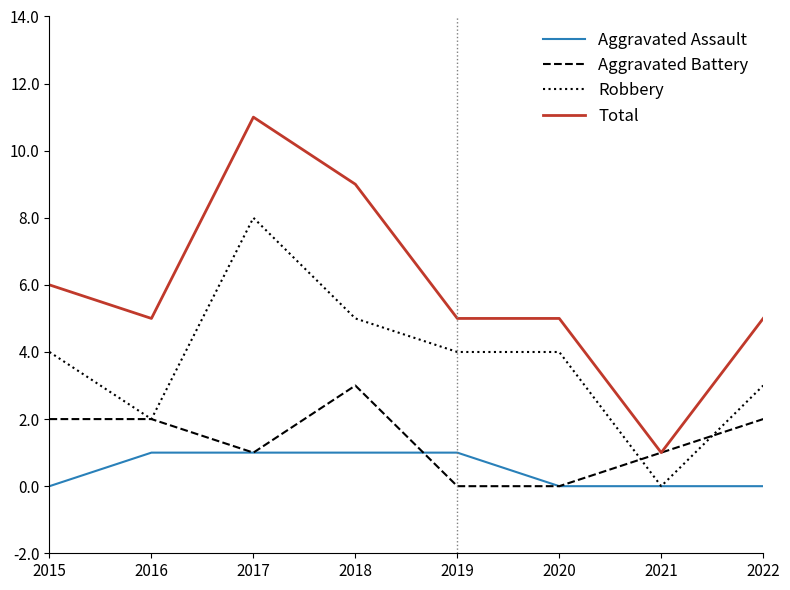

How many lines are shown in the chart?

4